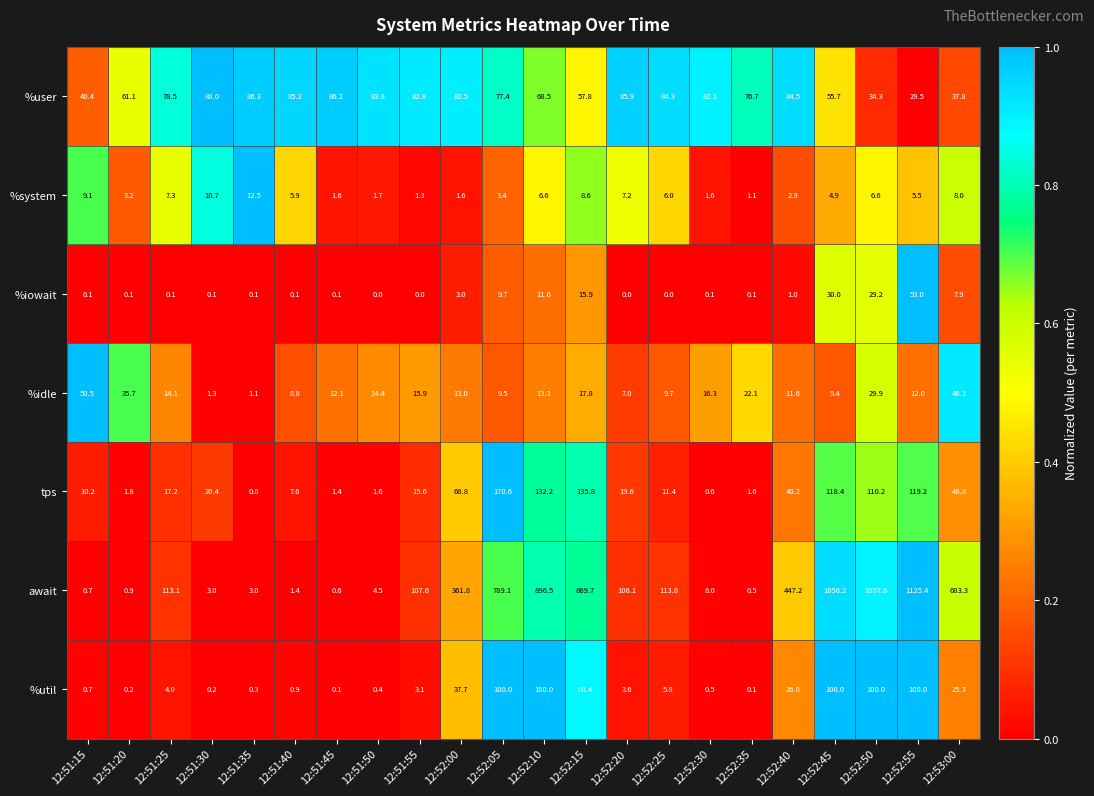

What is the greatest value displayed?

1125.4